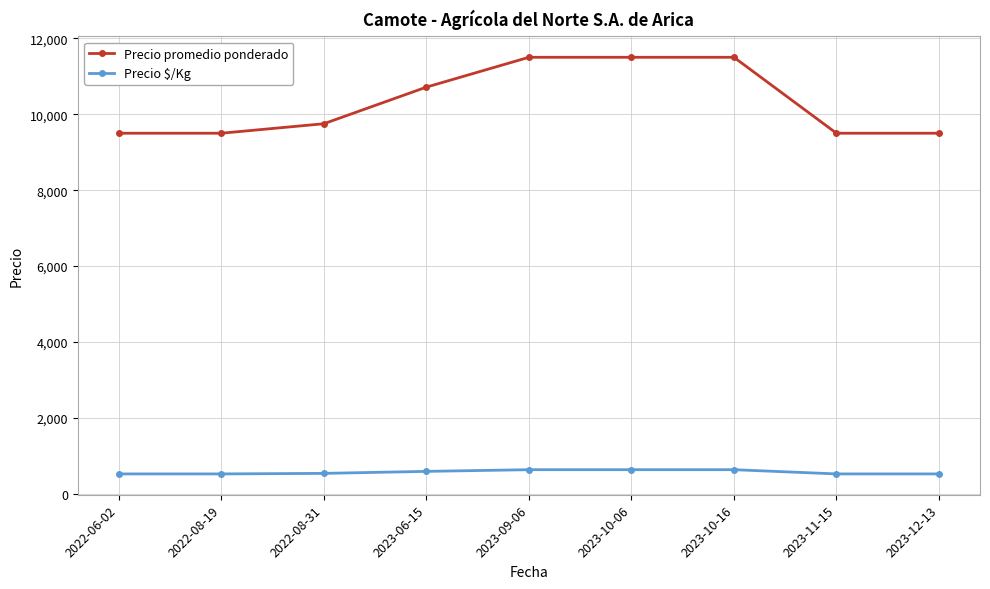

Which series has the largest range (max minus min)?

Precio promedio ponderado